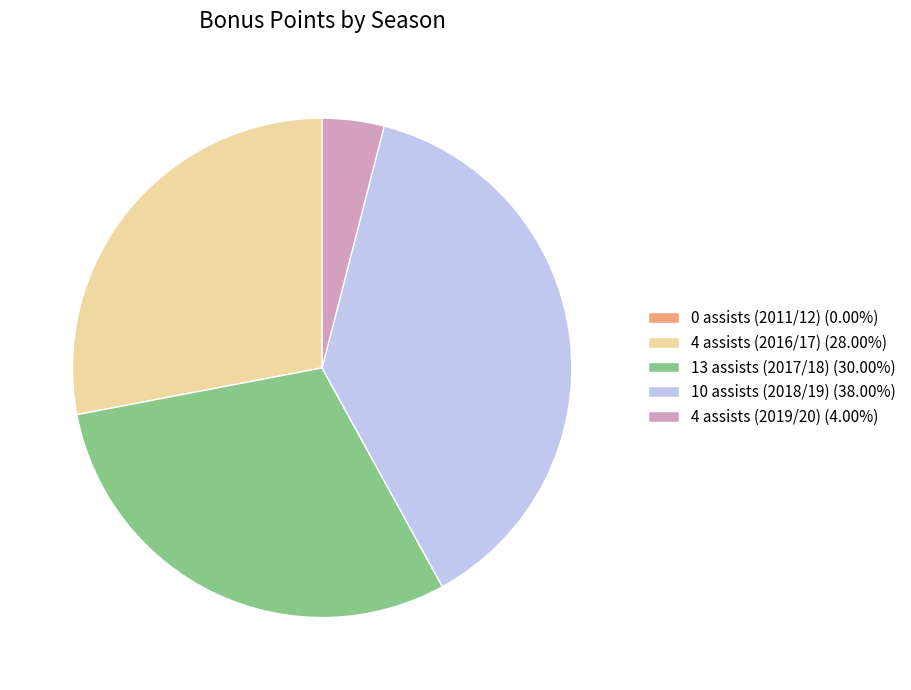

The 13 assists (2017/18) slice represents 30% of the pie. True or false?

True